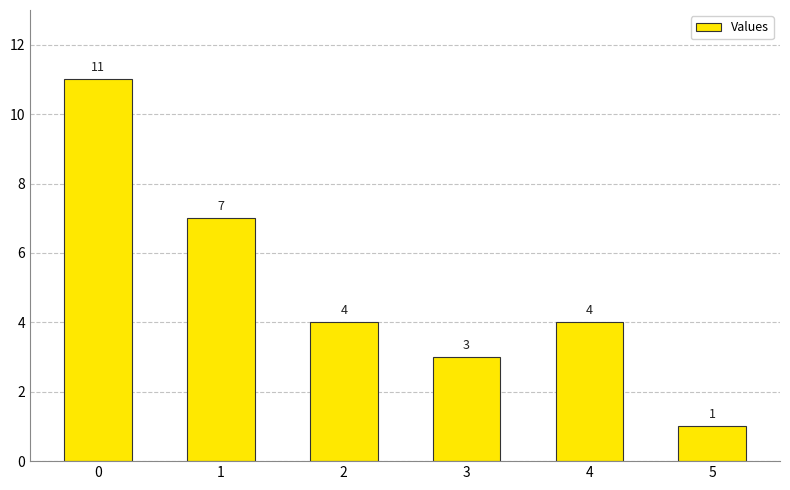

What is the difference between the second highest and minimum values?

6